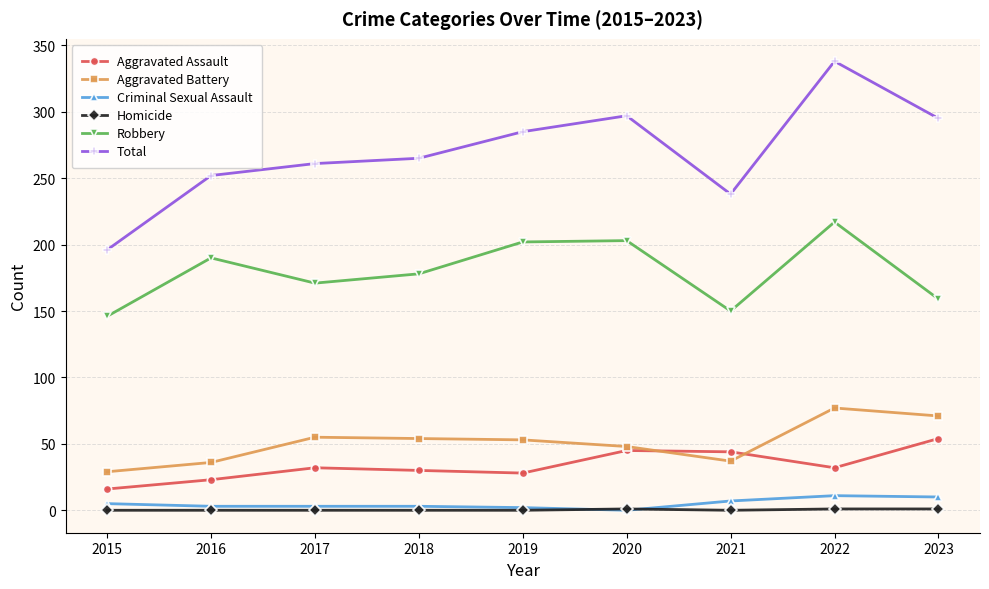

List the series in order of their peak value, lowest first.

Homicide, Criminal Sexual Assault, Aggravated Assault, Aggravated Battery, Robbery, Total